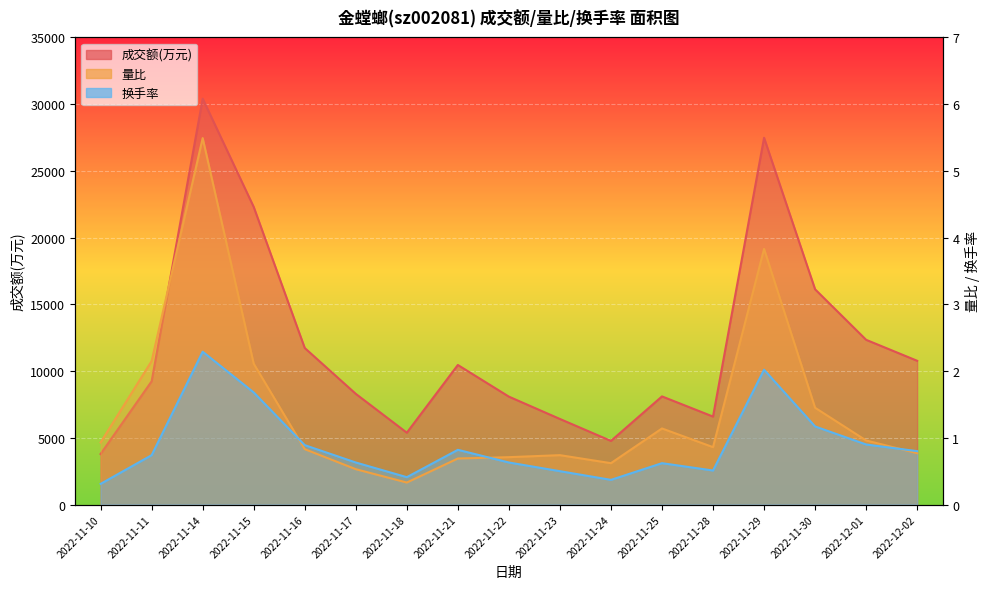

The 量比 series shows 2.1 at 2022-11-11. True or false?

True